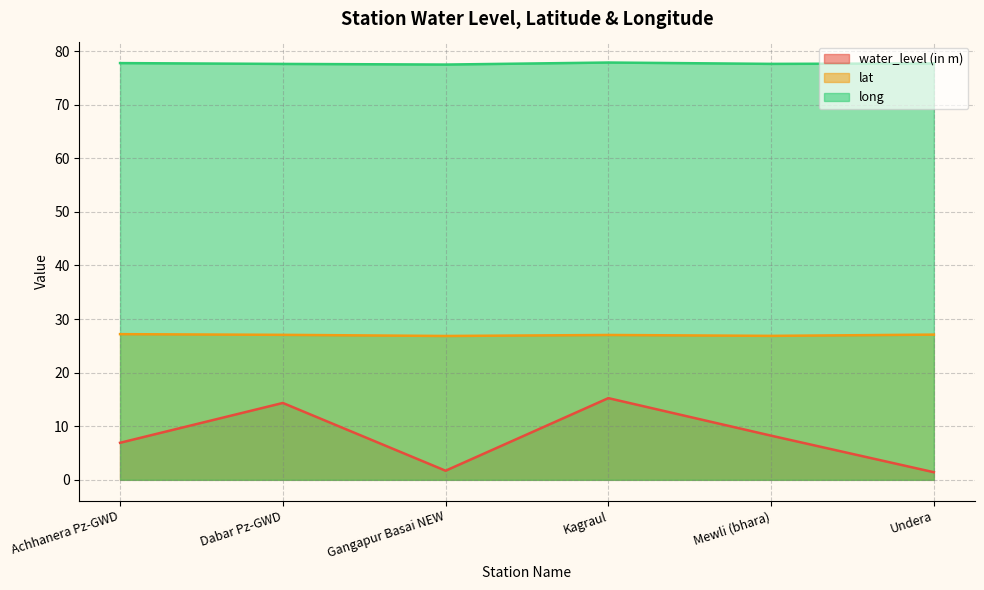

How many lines are shown in the chart?

3